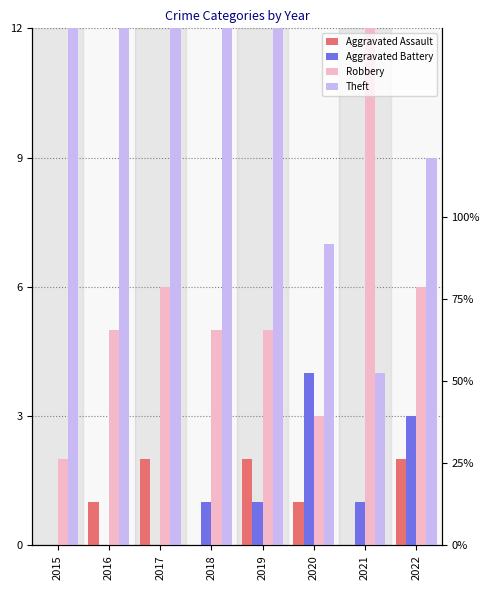

Between 2015 and 2022, which is larger?

2022